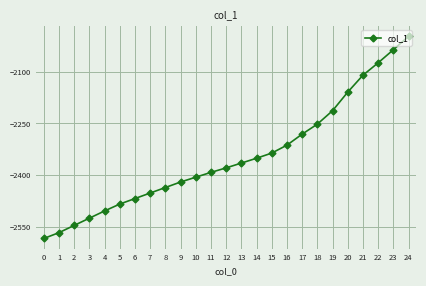

How many lines are shown in the chart?

1